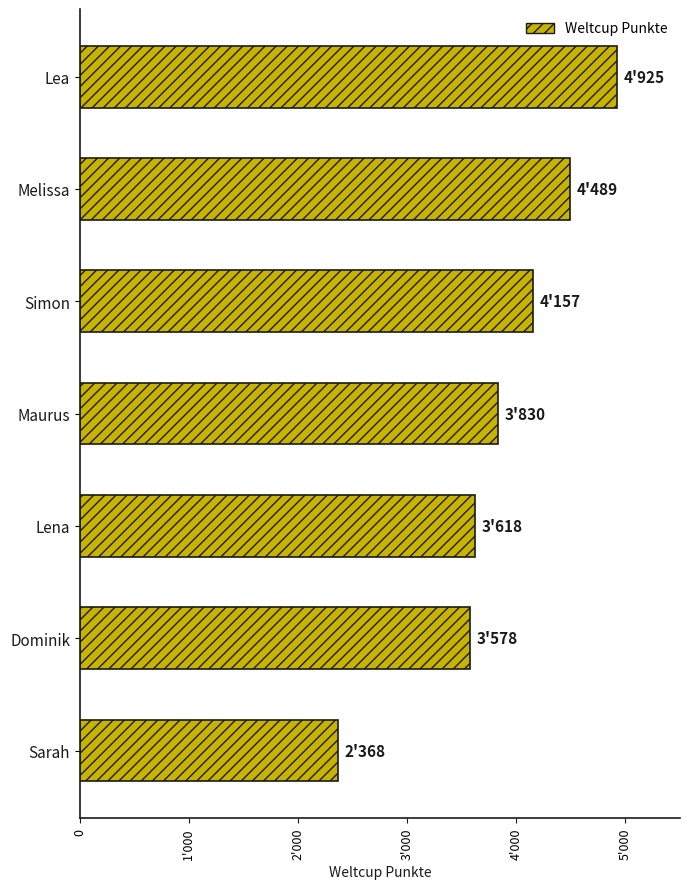

Does the chart contain any negative values?

No